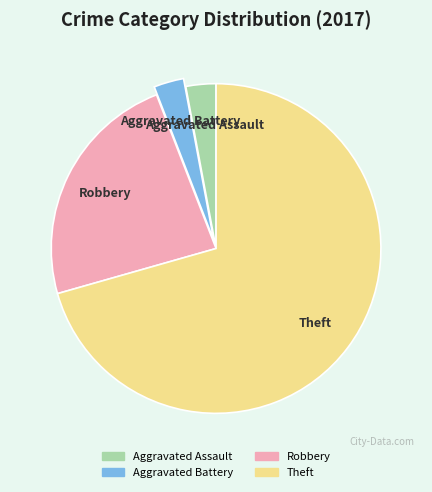

Between Robbery and Theft, which is larger?

Theft